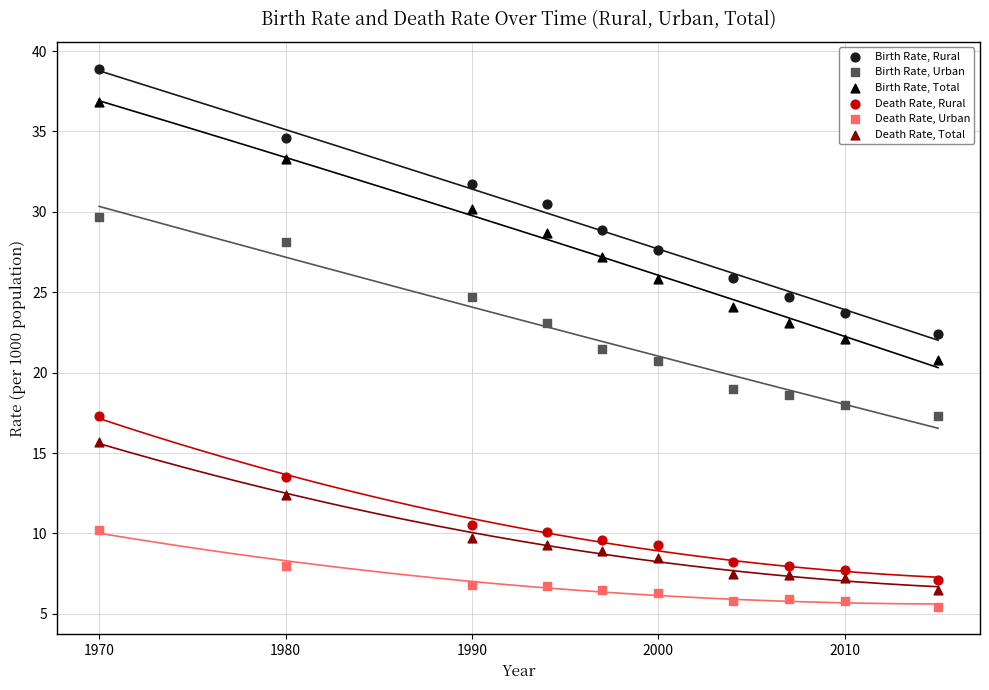

What are all the series names shown in the legend?

Birth Rate, Rural, Birth Rate, Urban, Birth Rate, Total, Death Rate, Rural, Death Rate, Urban, Death Rate, Total